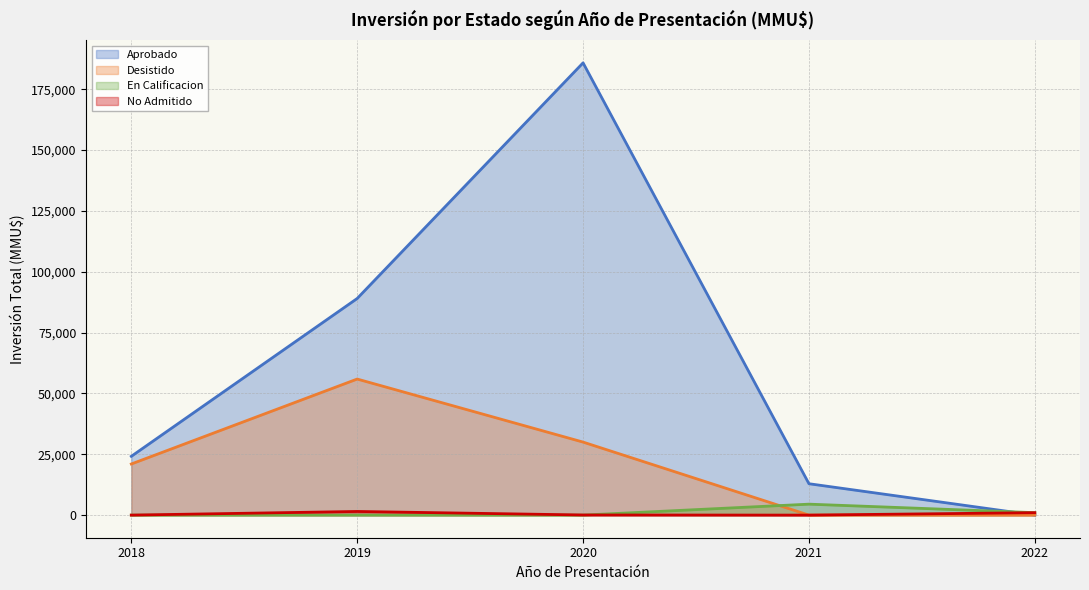

True or false: En Calificacion and Desistido intersect in this chart.

True